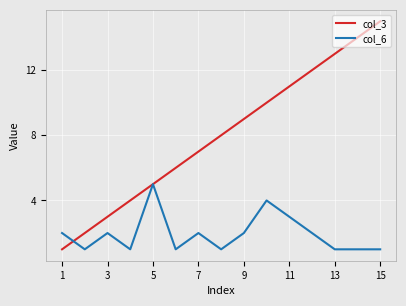

After their last crossing, which series has the higher values: col_6 or col_3?

col_3